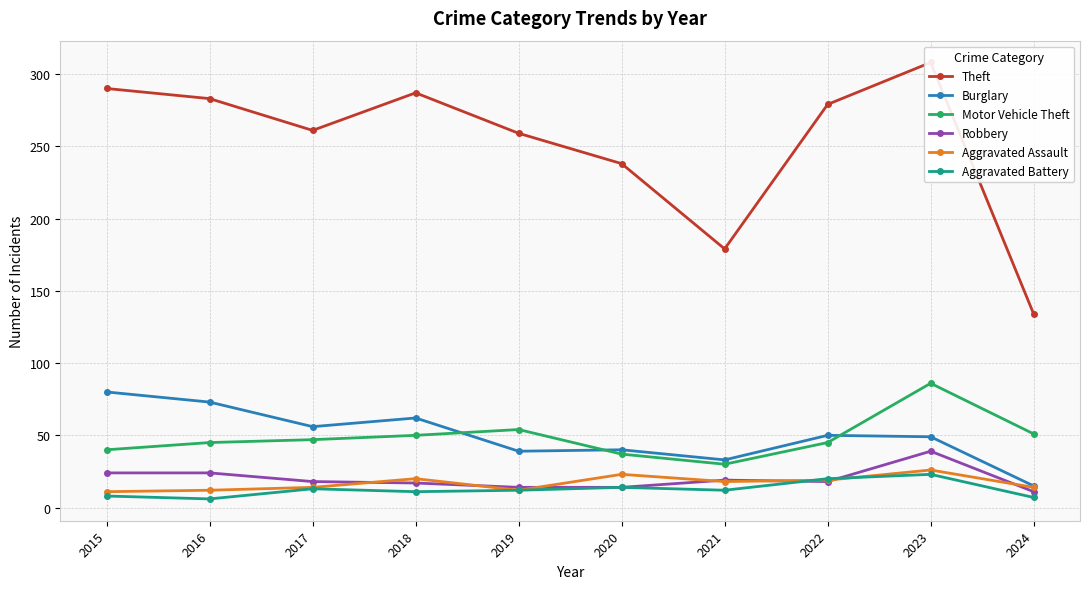

At which label does Motor Vehicle Theft reach its minimum?

2021